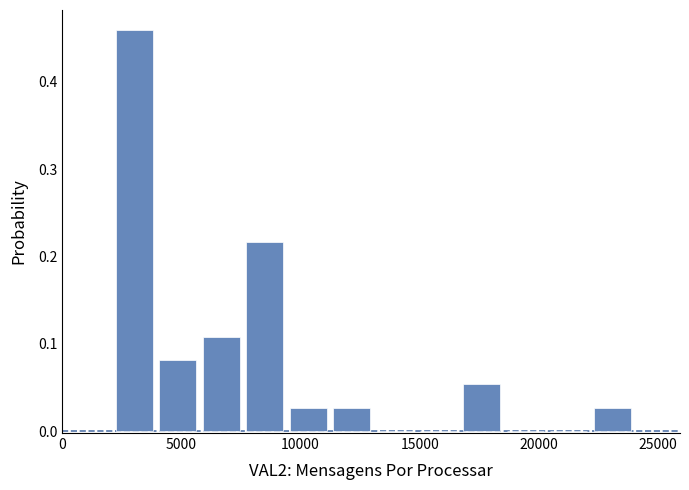

Around what value on the x-axis is the tallest bar? Give the approximate position of its centre, as read against the axis.

3000